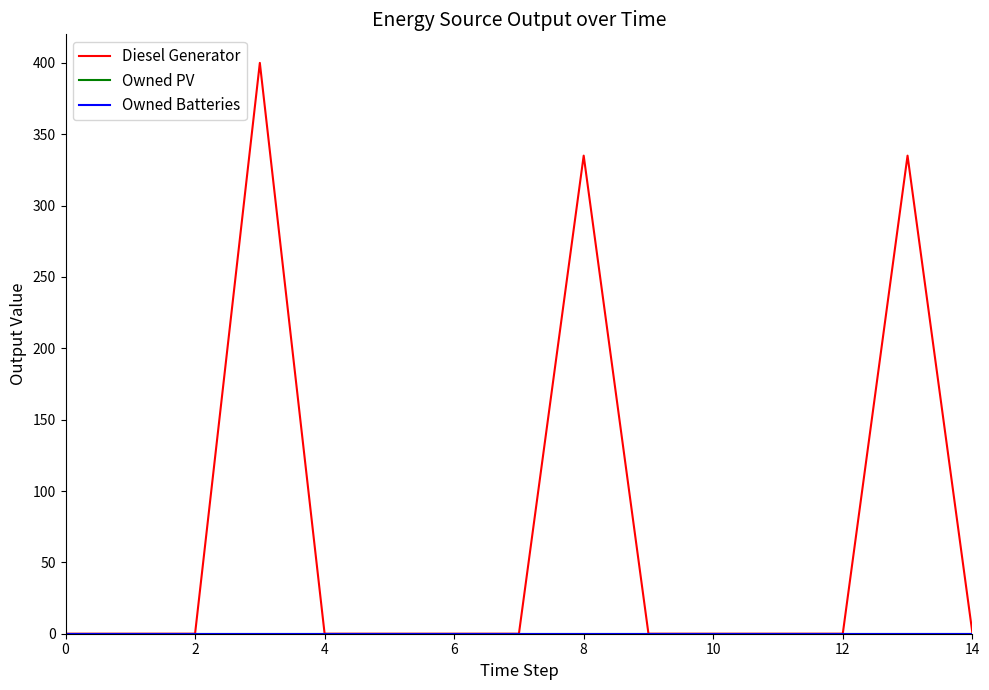

Is this an area chart (filled region under the line)?

No